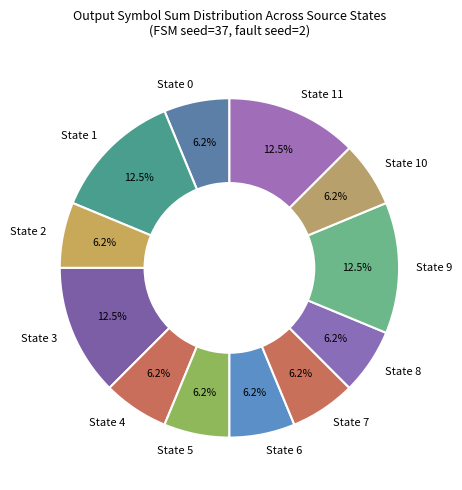

Combined, do State 8 and State 9 account for over 50%?

No